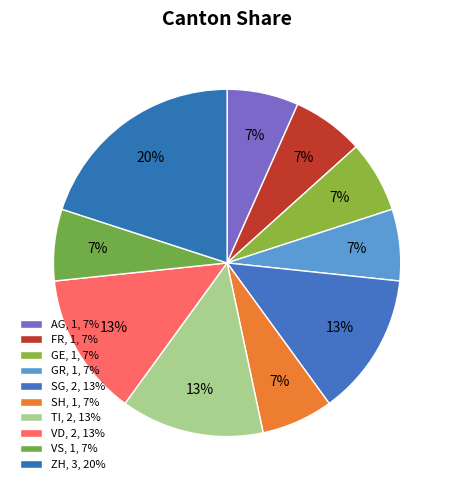

How many segments does this pie chart have?

10